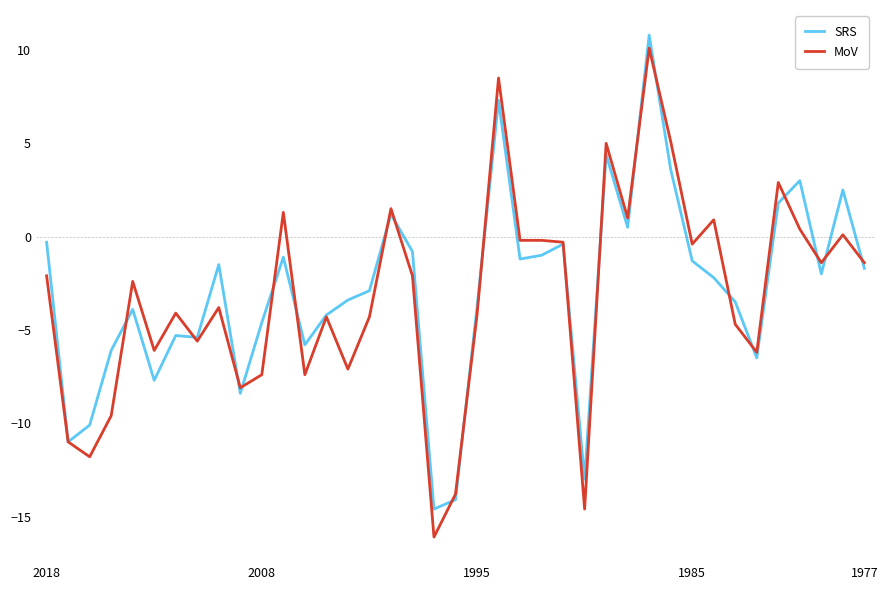

What is the smallest value displayed?

-16.1